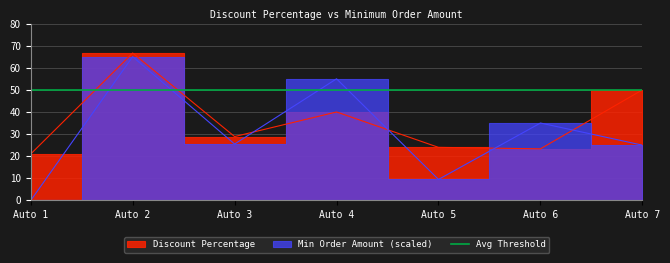

Reading left to right, extract all data points from this chart.

Auto 1=21.0	Auto 2=66.7	Auto 3=28.9	Auto 4=40.0	Auto 5=24.0	Auto 6=23.3	Auto 7=50.0